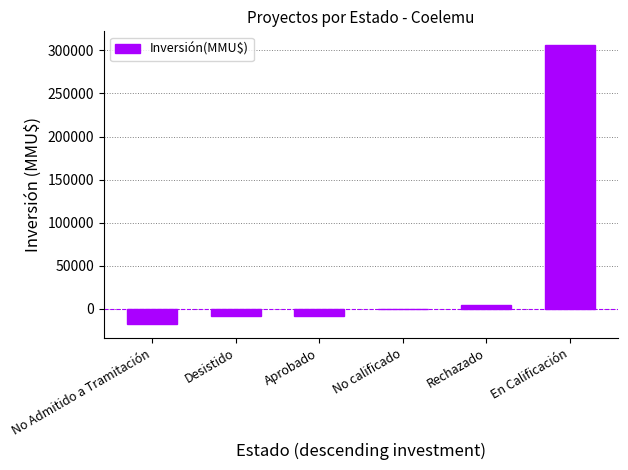

The chart shows a value of -8028.3 at Aprobado. True or false?

True